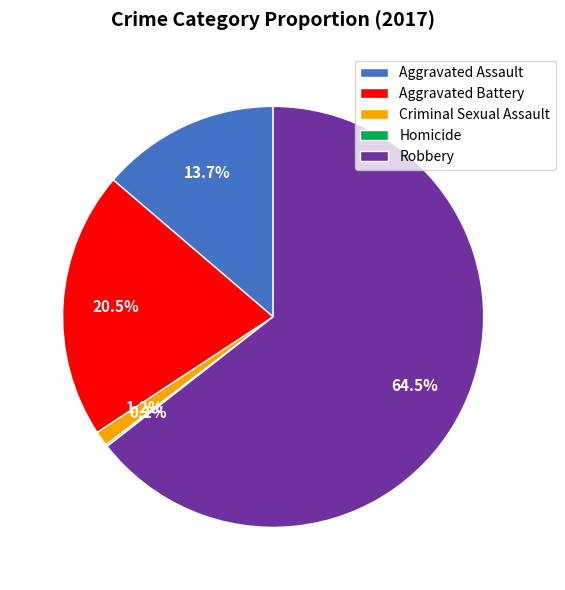

What percentage is NOT represented by Aggravated Assault?

86.3%